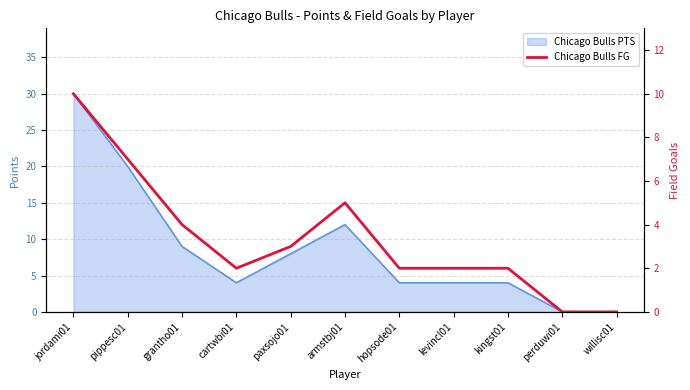

Where is the data nearest to the value 5?

armstbj01